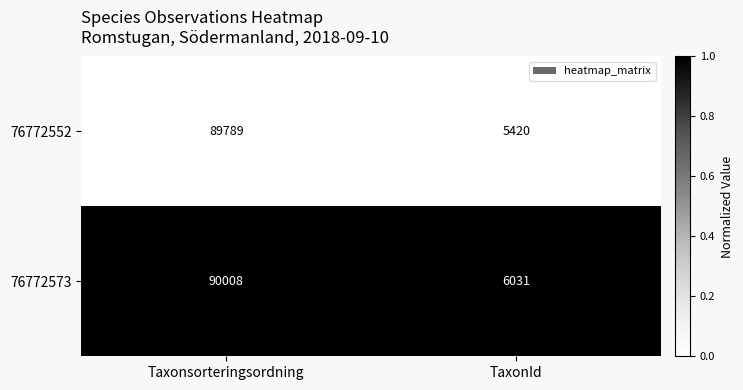

At which category is the sum across all series the highest?

Taxonsorteringsordning